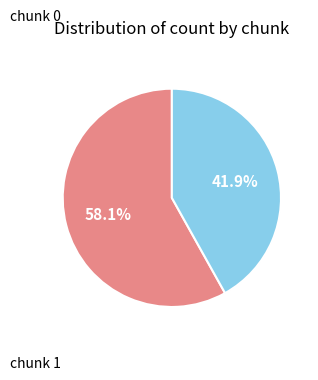

What percentage is the chunk 0 slice, to the nearest percent?

58%